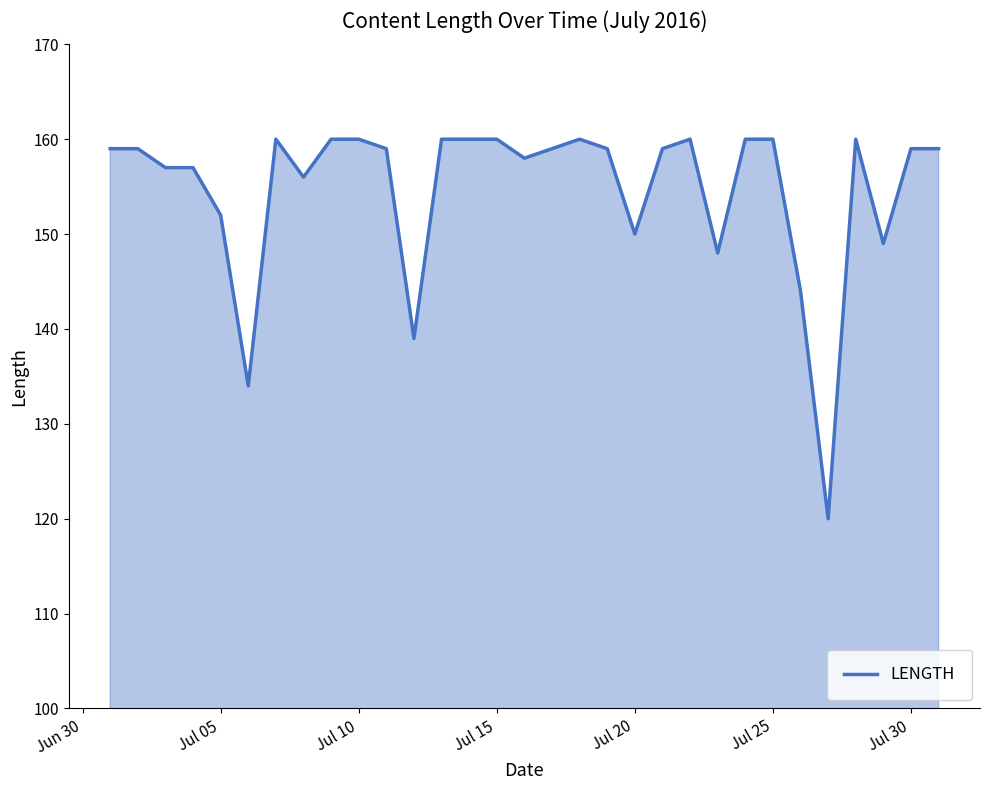

What is the difference between the maximum and minimum values?

40